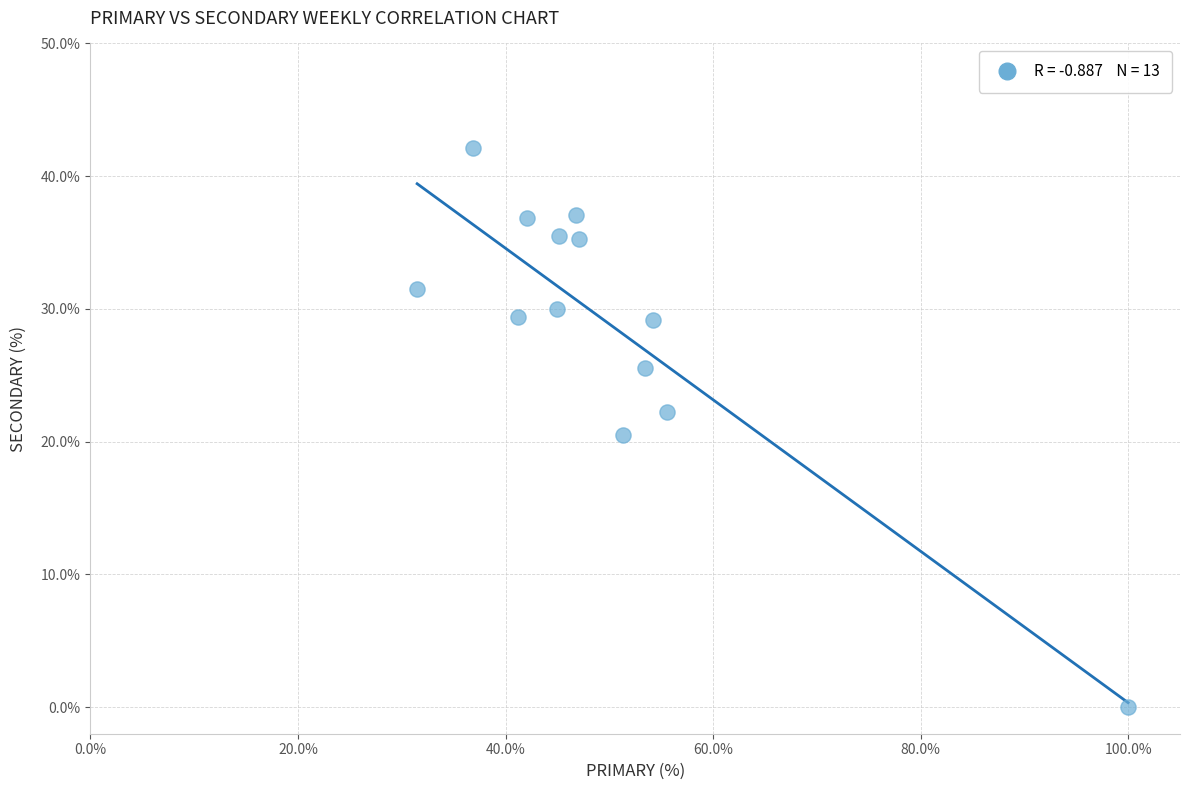

What is the range of X values (max minus min)?

68.5